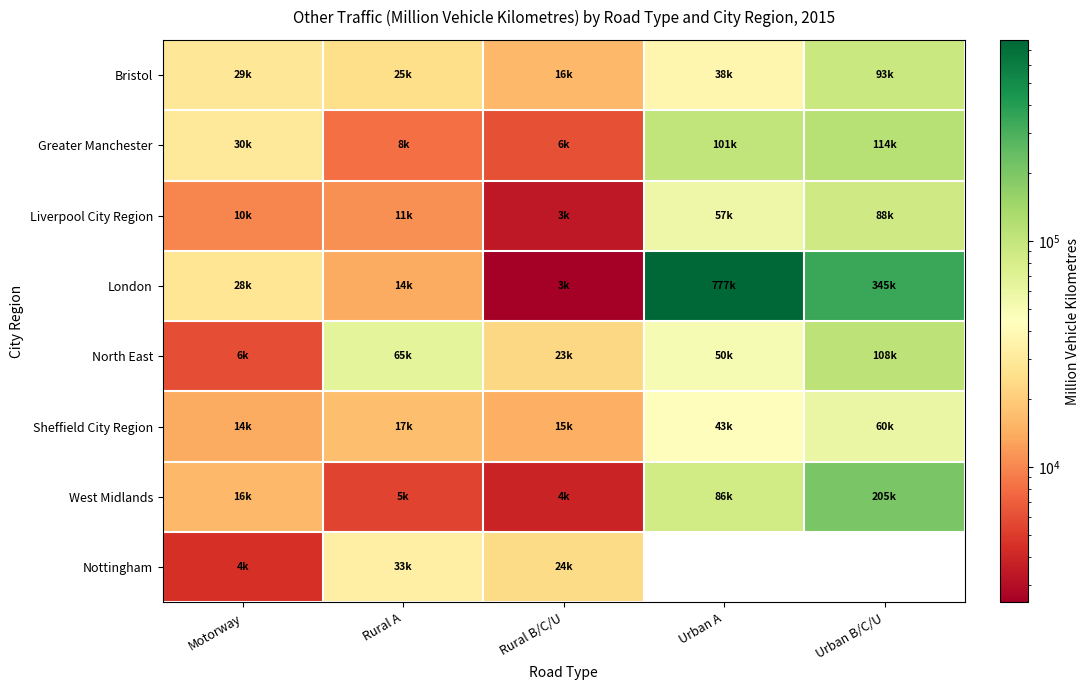

Which category has the highest value in the Nottingham series?

Rural A